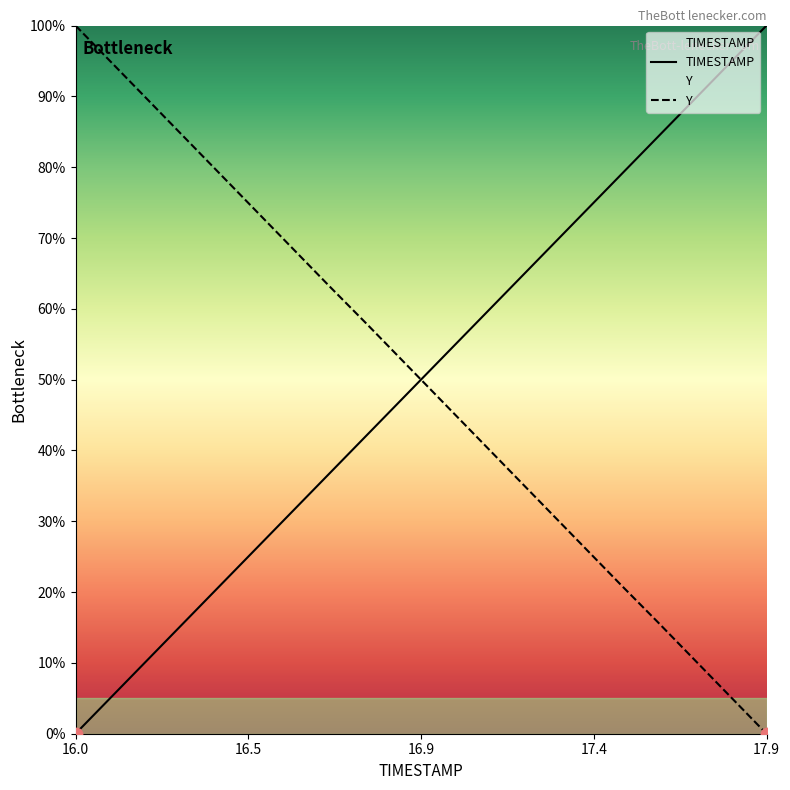

Which series has the largest total across all categories?

TIMESTAMP